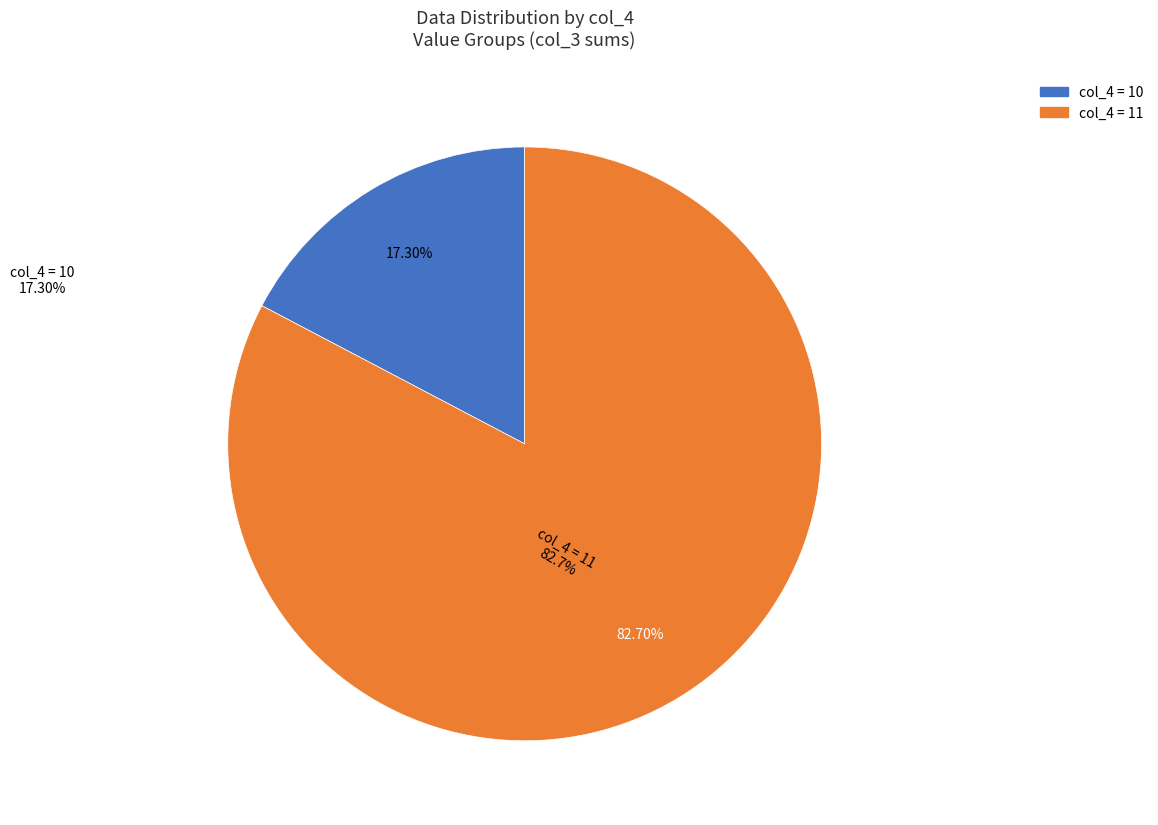

Is there any slice that represents more than half of the pie?

Yes